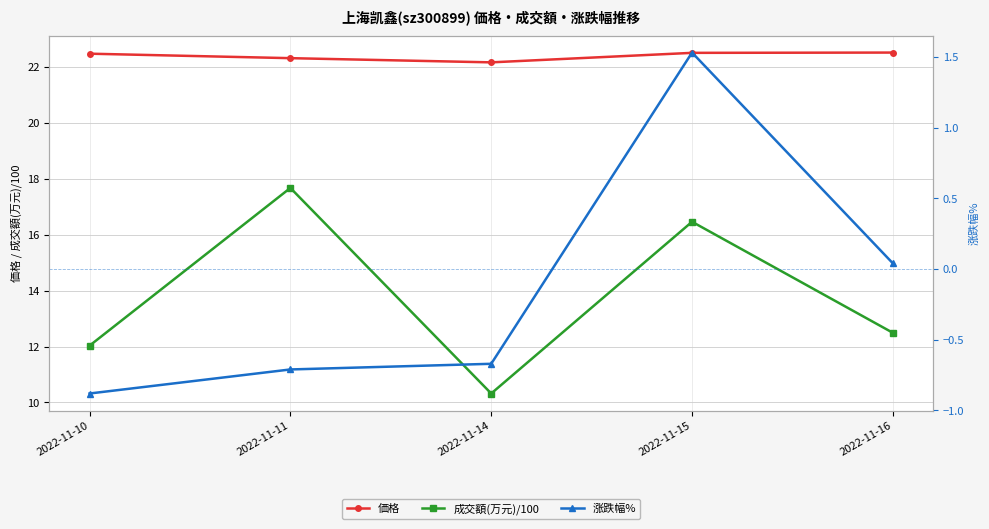

What is the sum of all 価格 values?

112.0